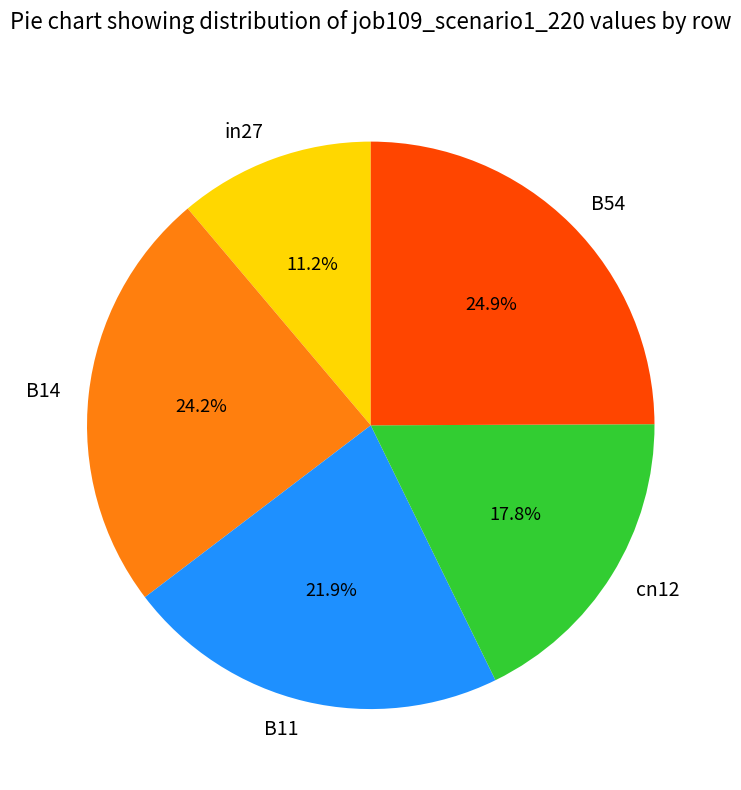

To the nearest percent, what is the average slice percentage?

20%